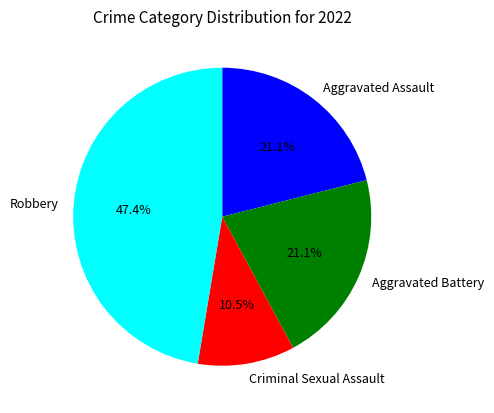

To the nearest percent, what is the combined percentage of Aggravated Battery and Criminal Sexual Assault?

32%